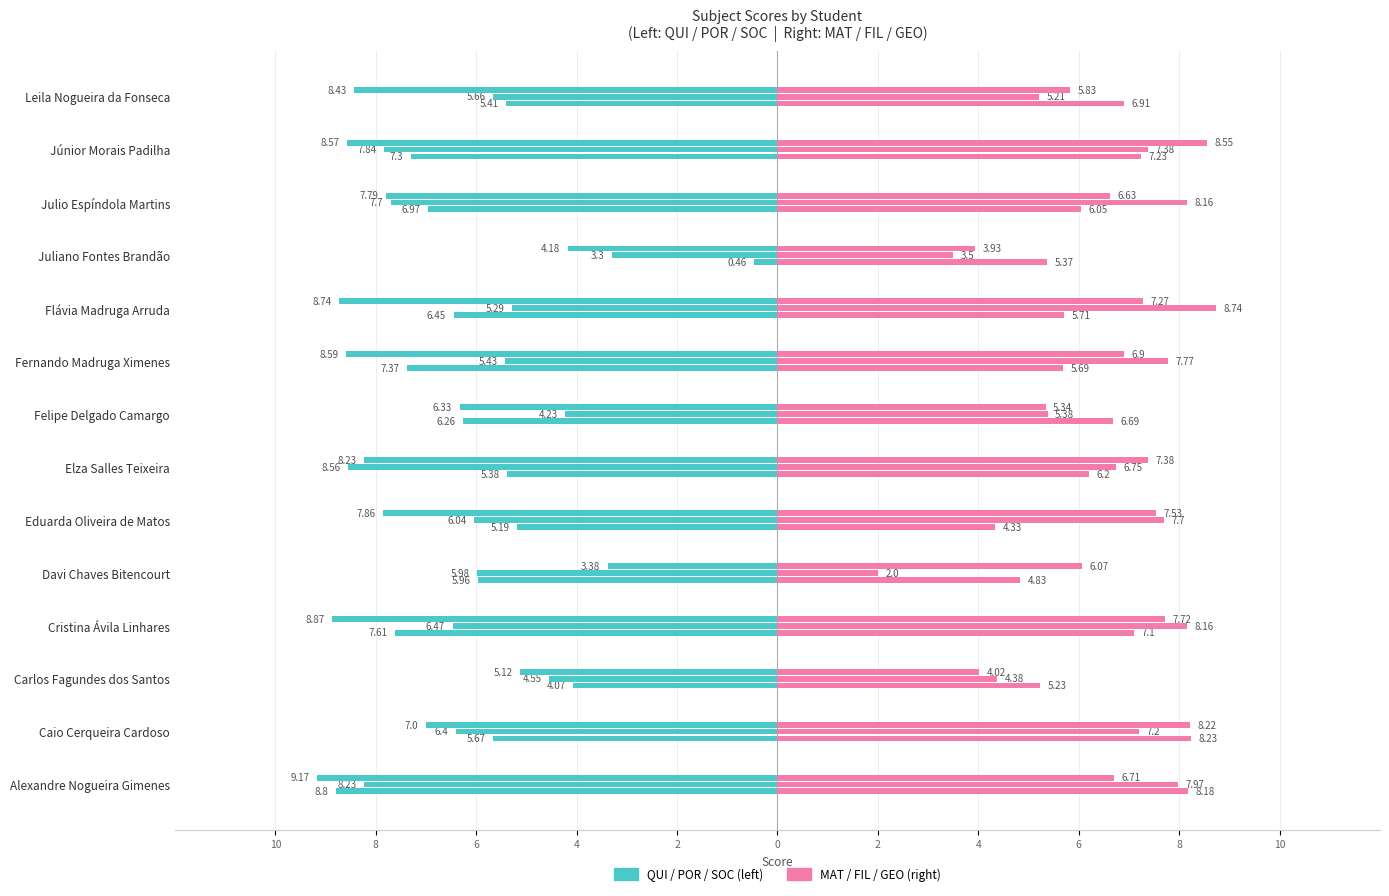

How many values in the QUI series are below -5?

12